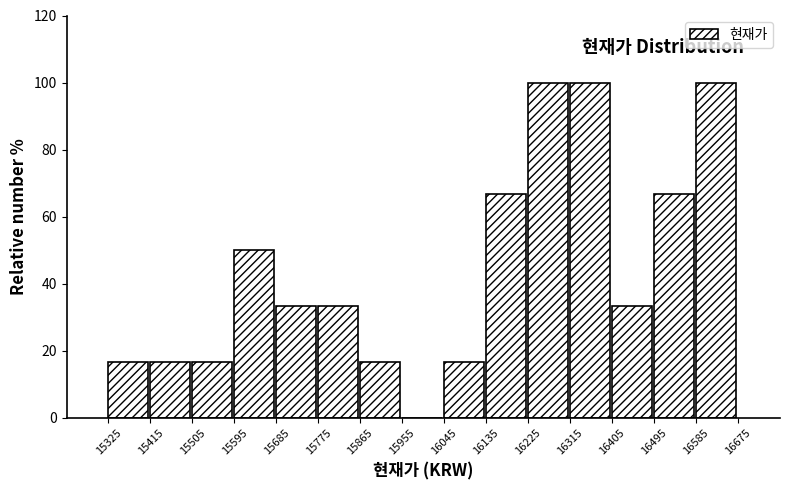

What is the height of the bar covering 15505 to 15595 on the x-axis? The values are not printed on the chart, so give them approximately, as read against the axis.

16